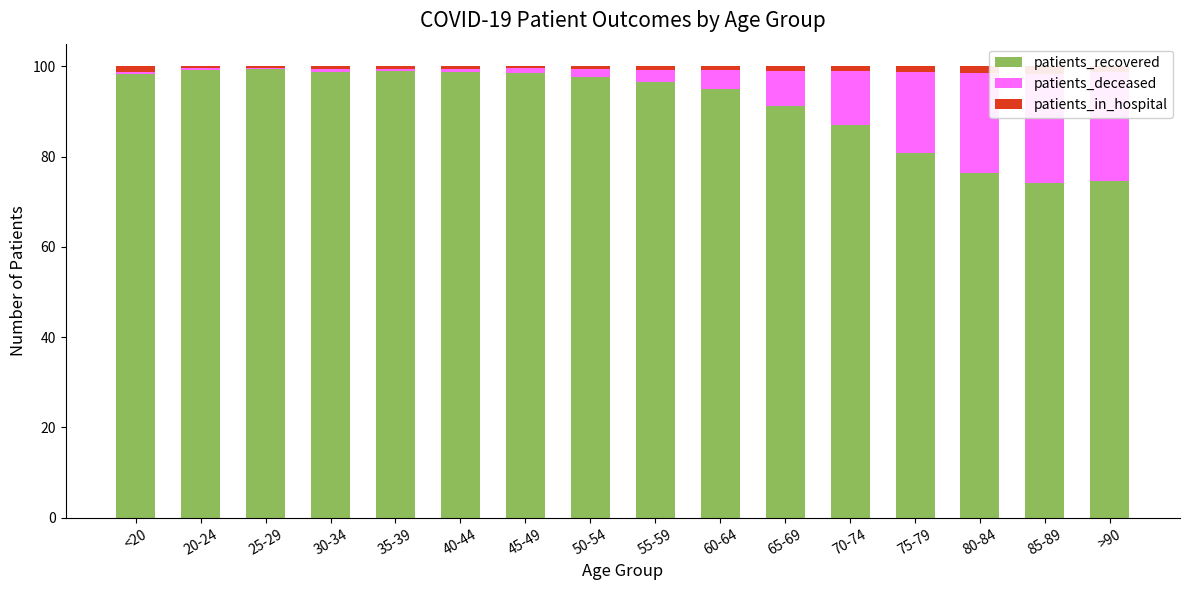

What is the difference between the maximum and second lowest values in the patients_recovered series?

24.8